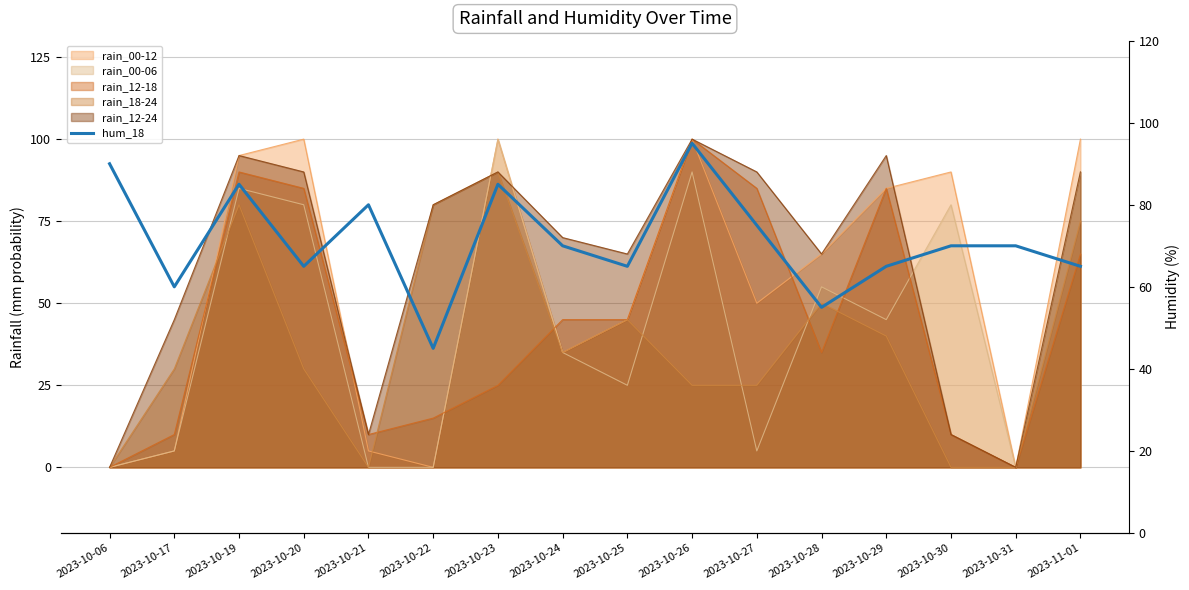

The value at 2023-10-28 is 88. True or false?

False